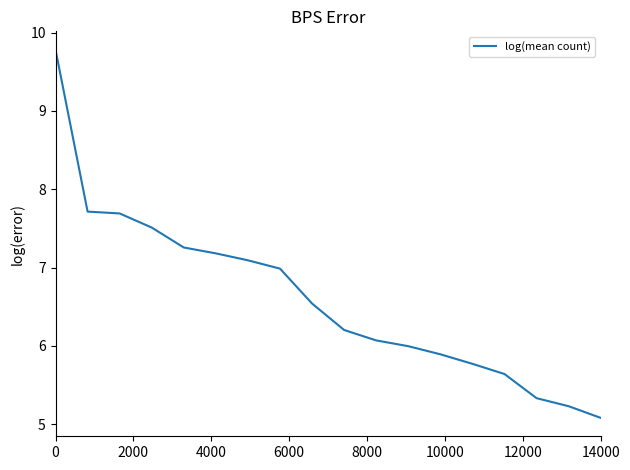

What is the minimum value shown in the chart?

5.1